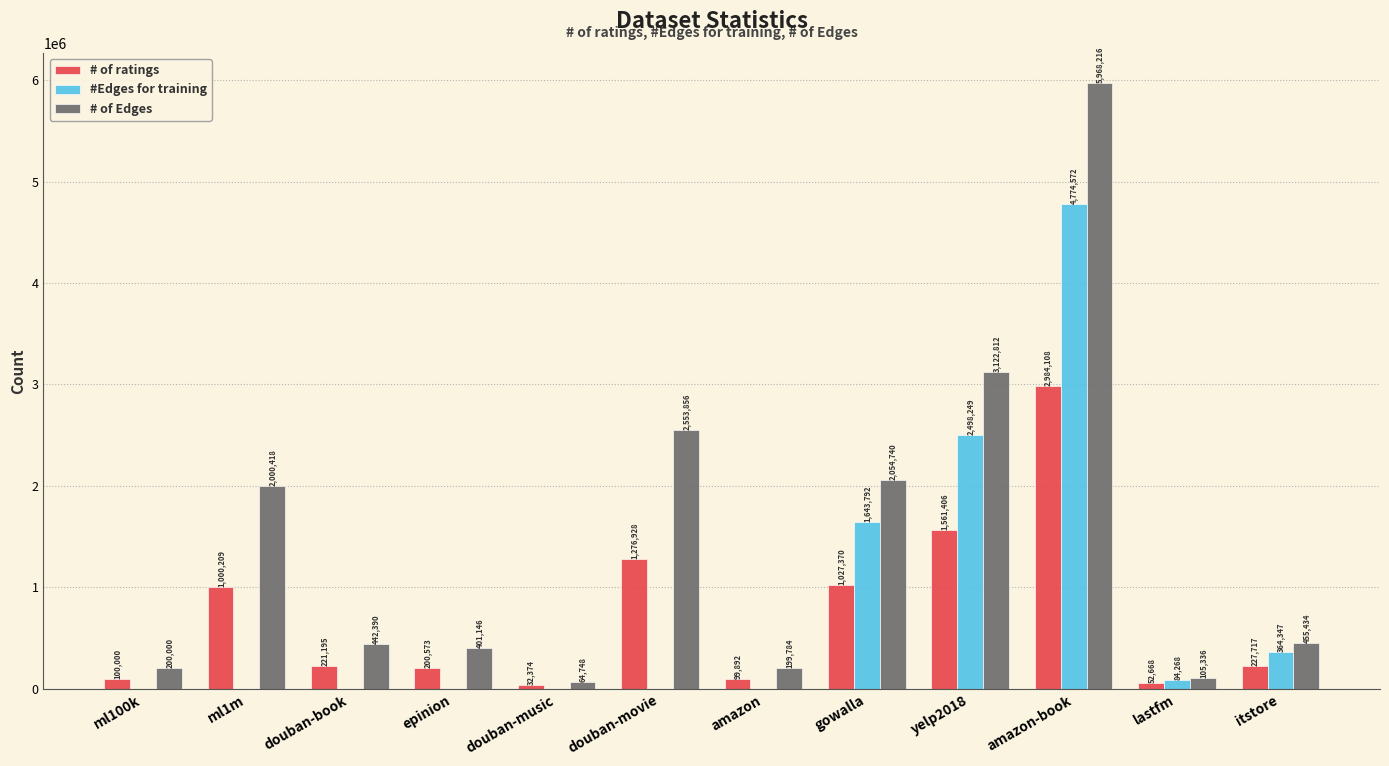

Are the bars grouped side by side (vs. stacked)?

Yes